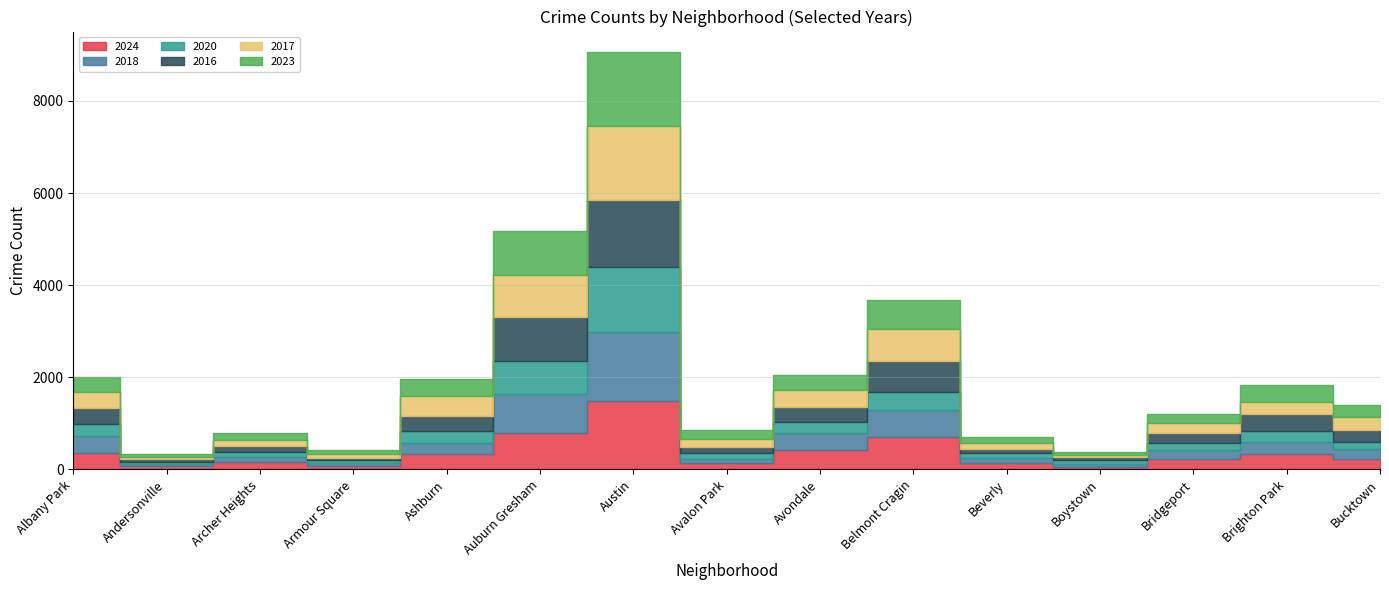

How many distinct data groups are displayed?

6